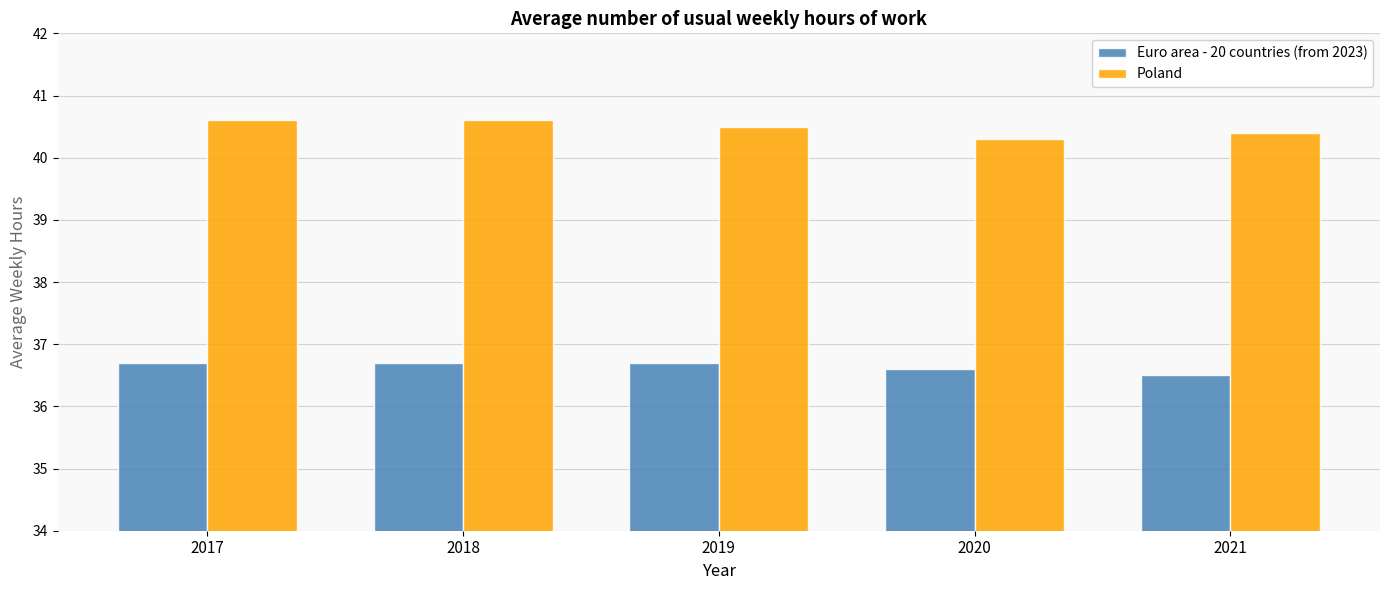

What is the difference between the highest and lowest values at 2019?

3.8